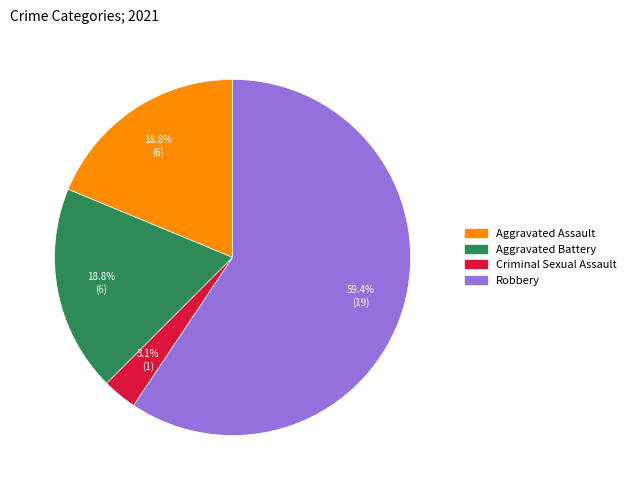

Which slice represents more than half of the pie?

Robbery